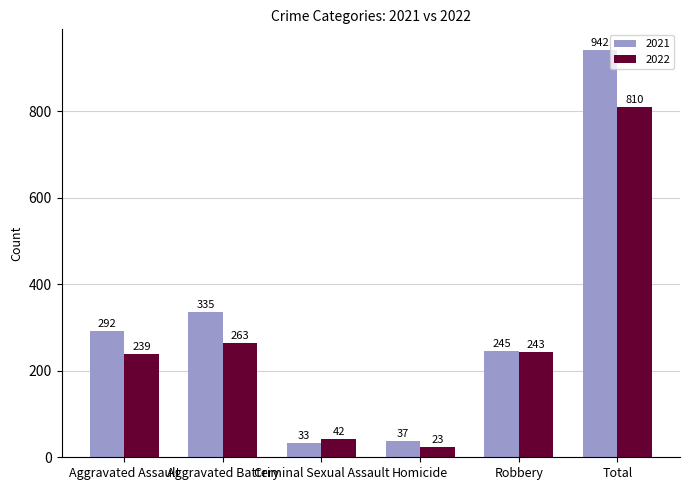

Between Aggravated Assault and Robbery, which series saw the biggest shift?

2021